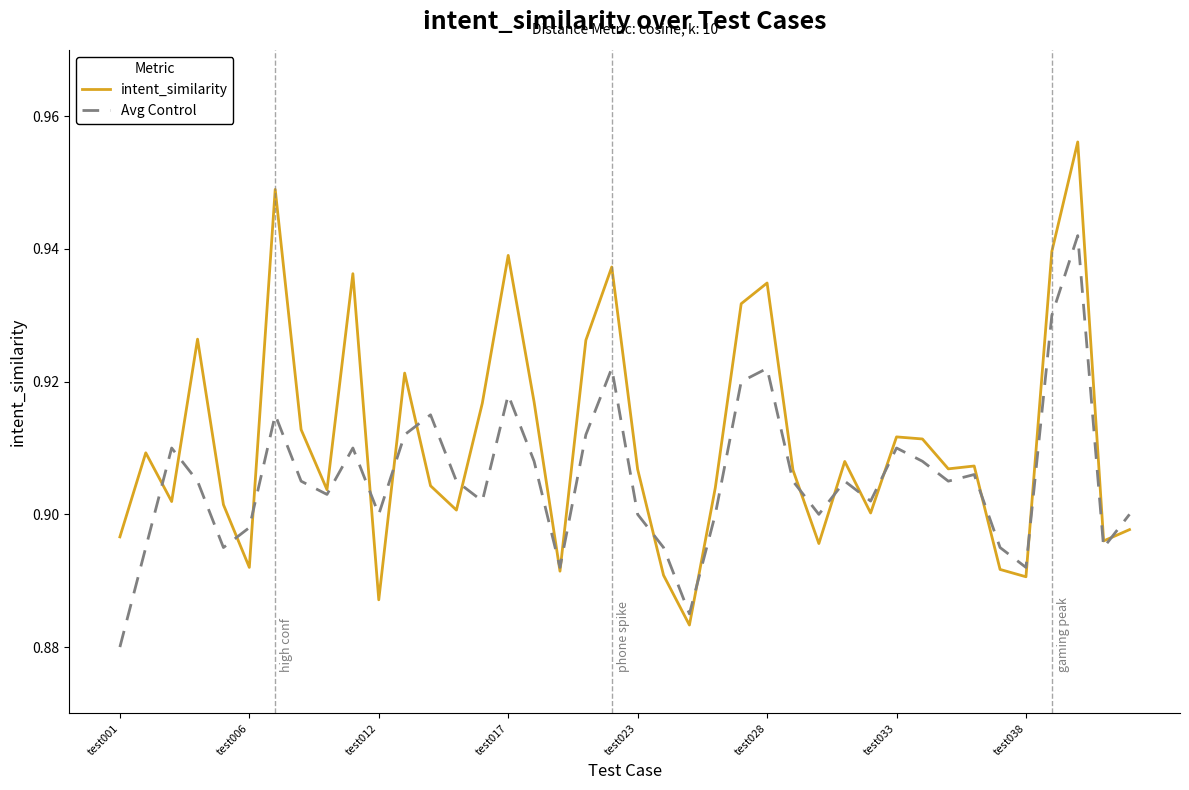

What is the sum of all intent_similarity values?

36.4